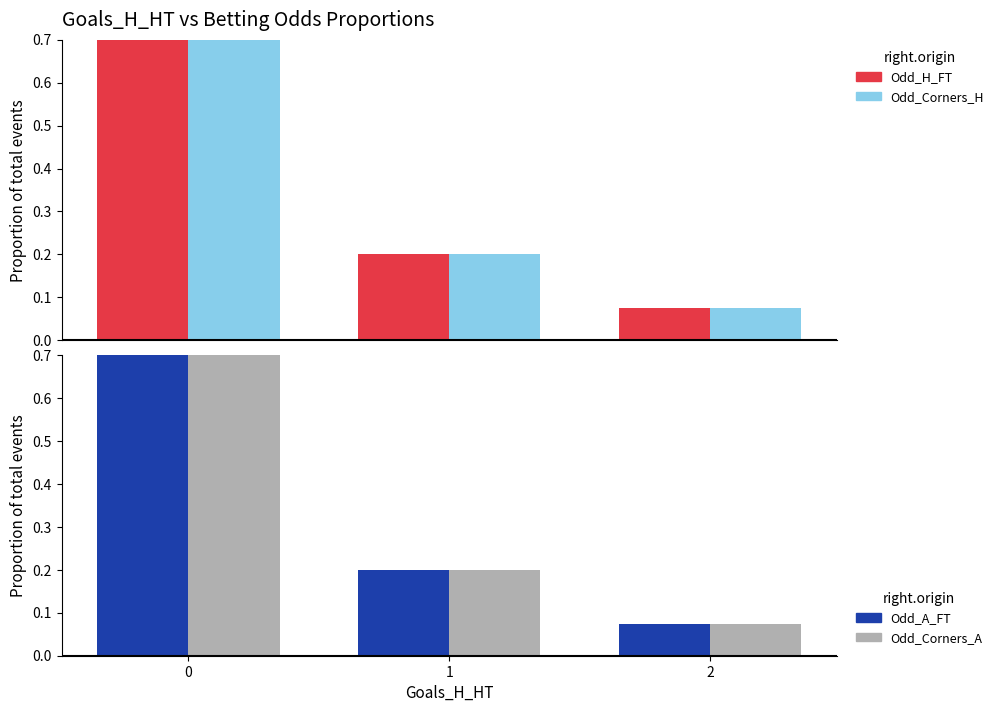

What is the sum of all Odd_H_FT values?

1.0